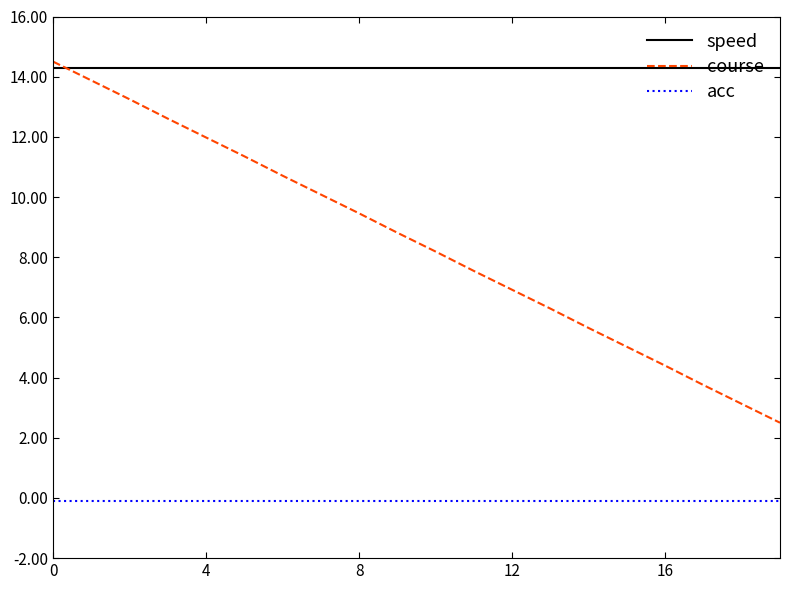

What is the lowest value of the speed series?

14.3